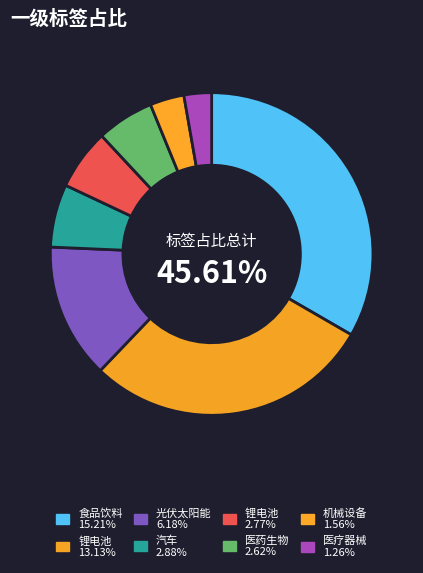

Which slice is the smallest?

医疗器械